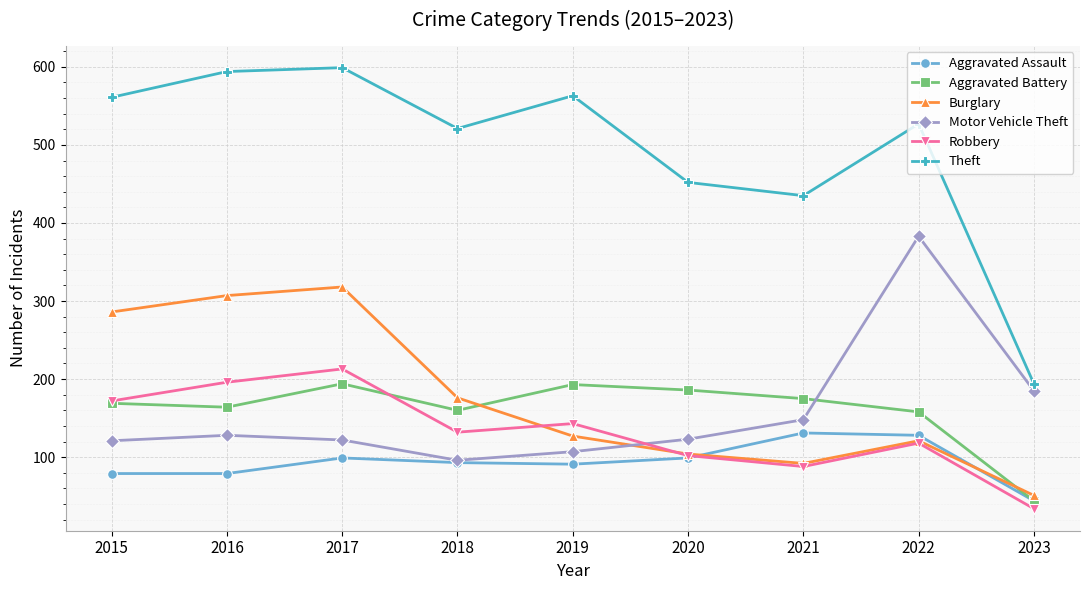

Which series ends up on top after the final intersection of Aggravated Battery and Motor Vehicle Theft?

Motor Vehicle Theft